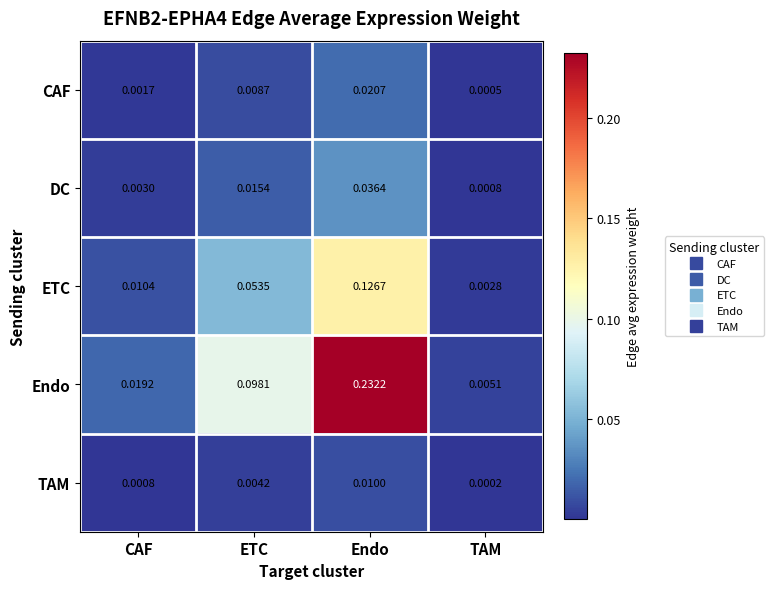

At which label does DC reach its minimum?

TAM